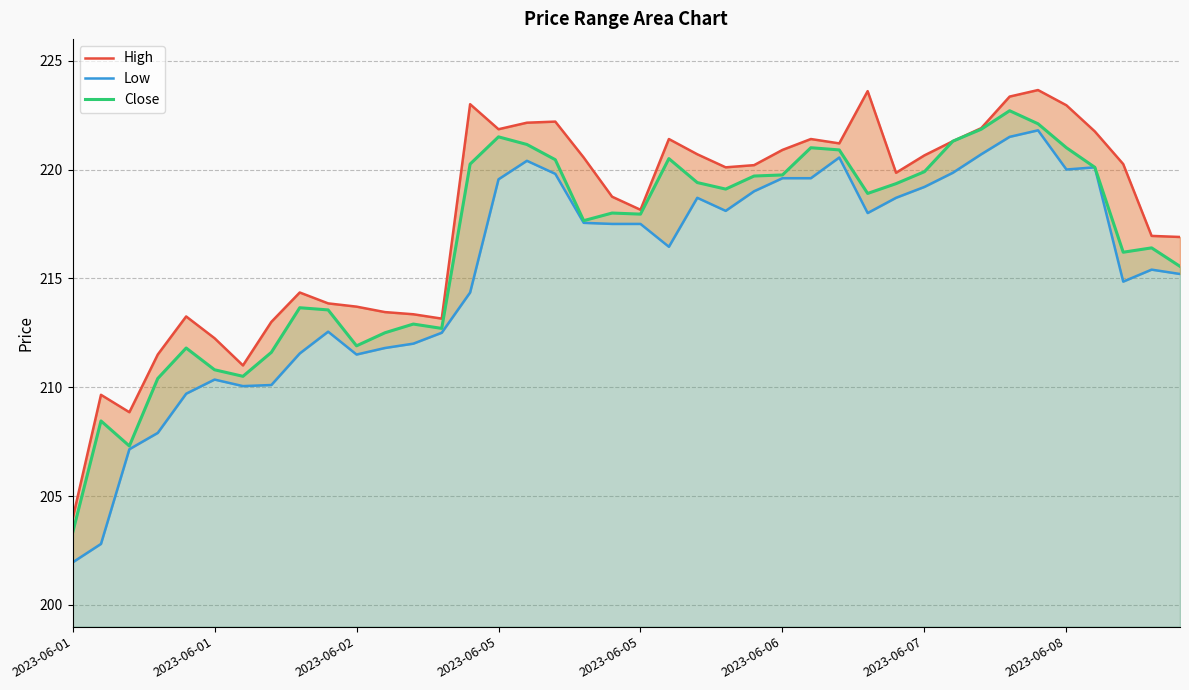

Does the chart display data point markers on the line(s)?

No